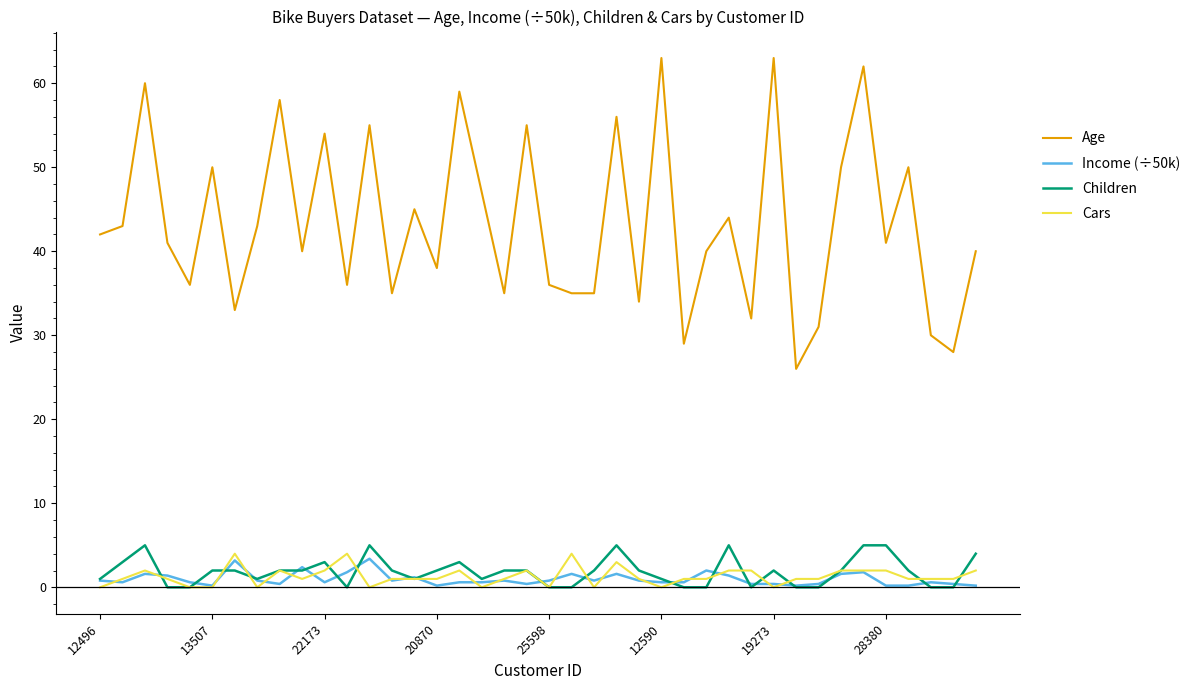

True or false: Cars and Age intersect in this chart.

False